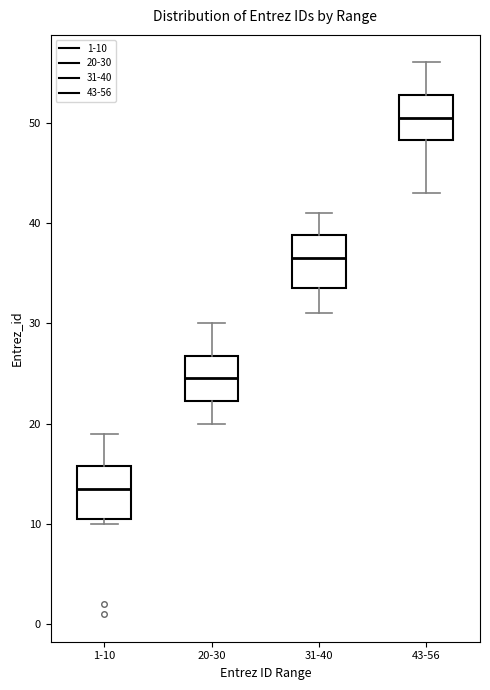

Where does the upper whisker of the box for 1-10 end on the y-axis? The values are not printed on the chart, so give them approximately, as read against the axis.

19